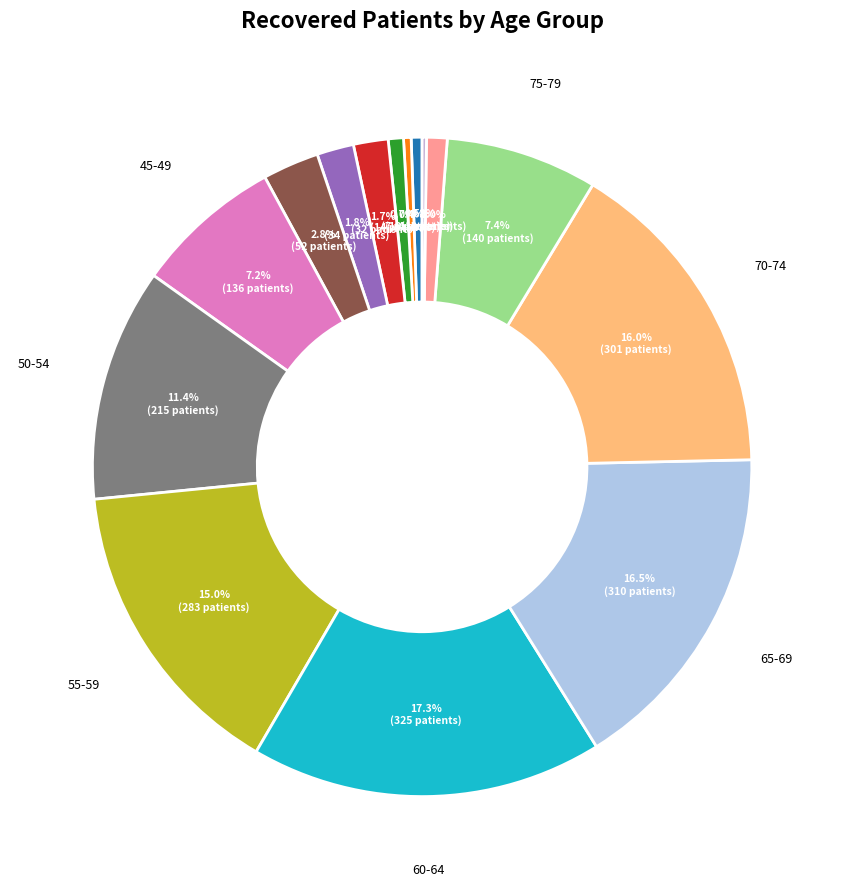

How many segments does this pie chart have?

15